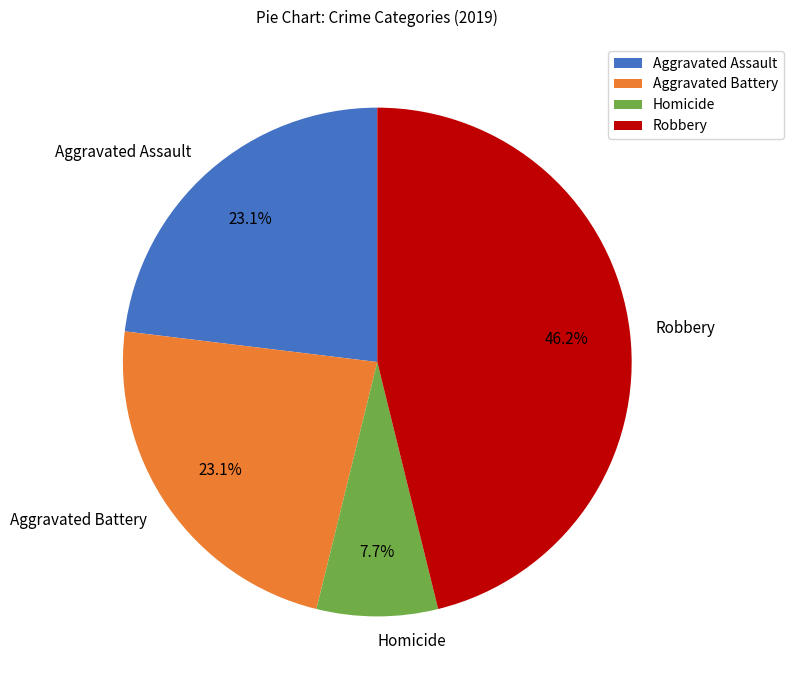

The Aggravated Assault slice represents 15% of the pie. True or false?

False